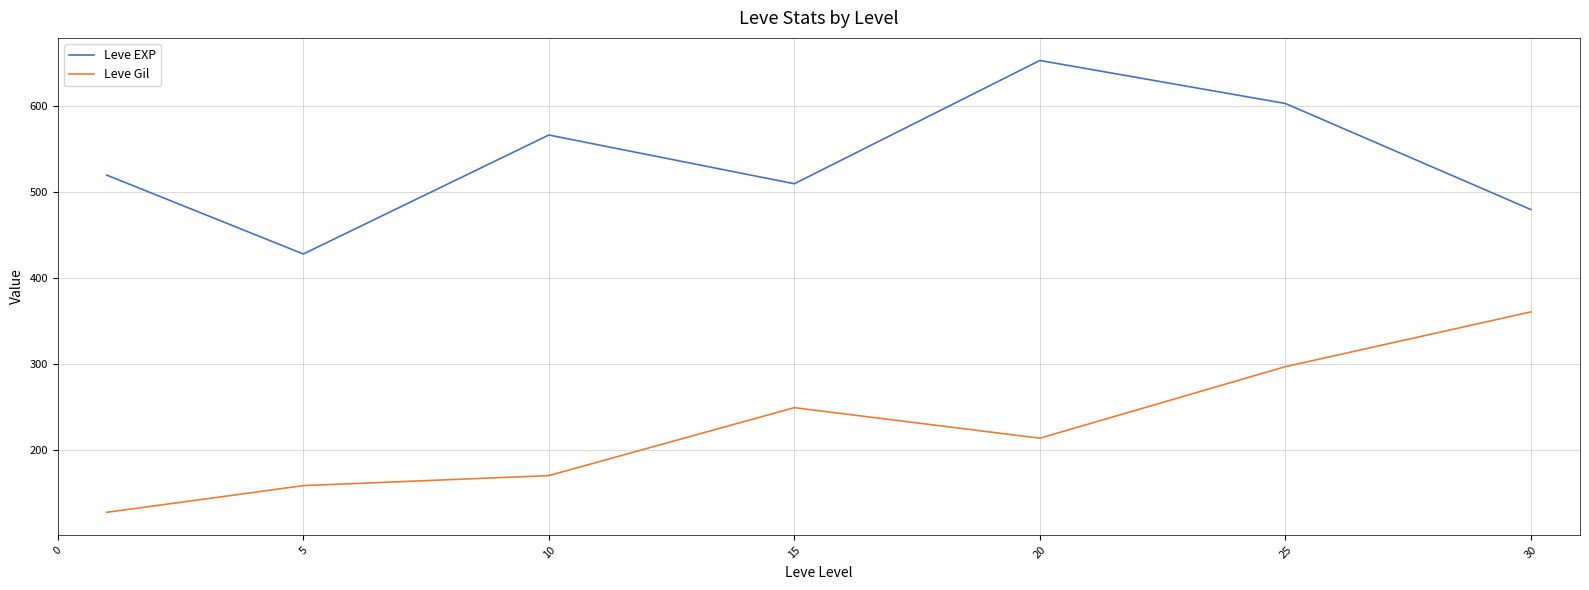

Rank the series by their maximum value, from highest to lowest.

Leve EXP, Leve Gil